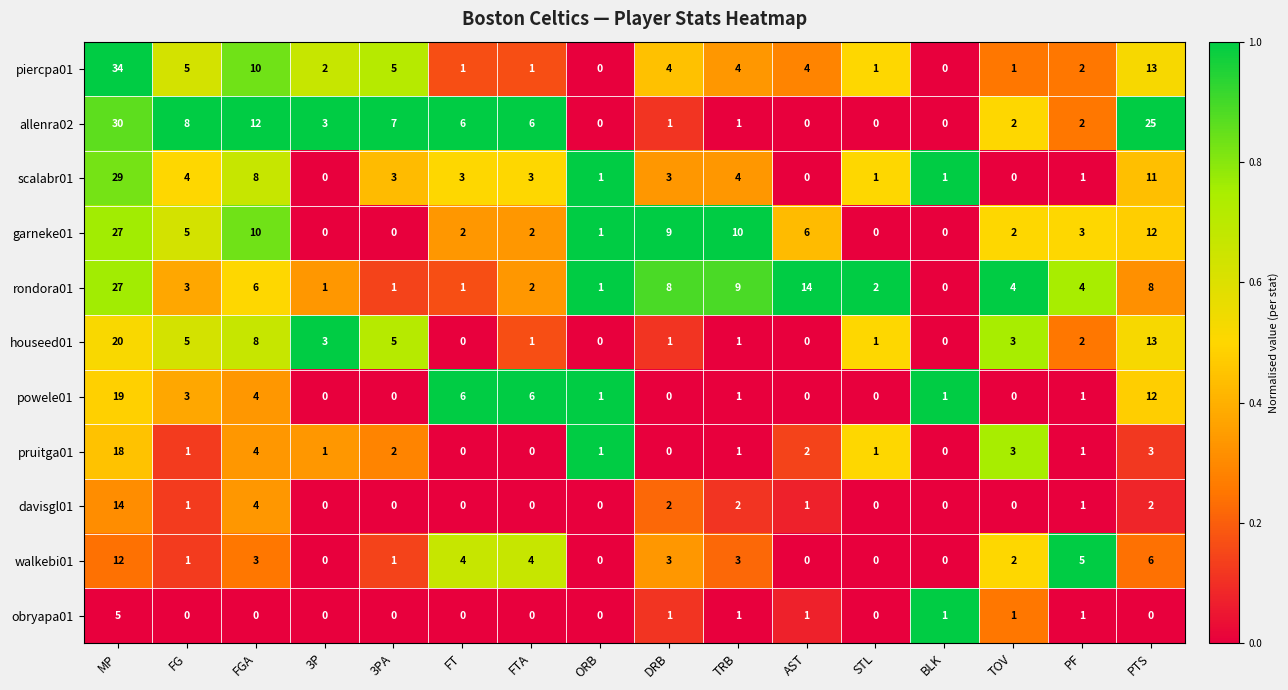

Is it true that garneke01 equals 10 at FGA?

True